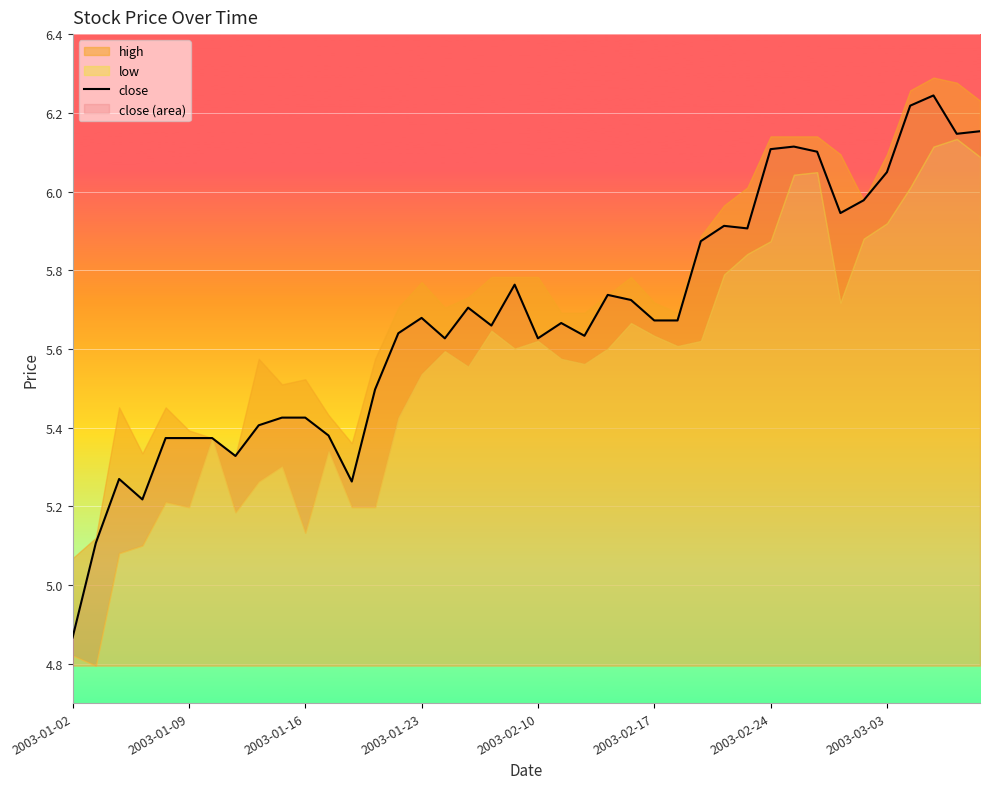

Is it true that close equals 2.3 at 2003-02-24?

False